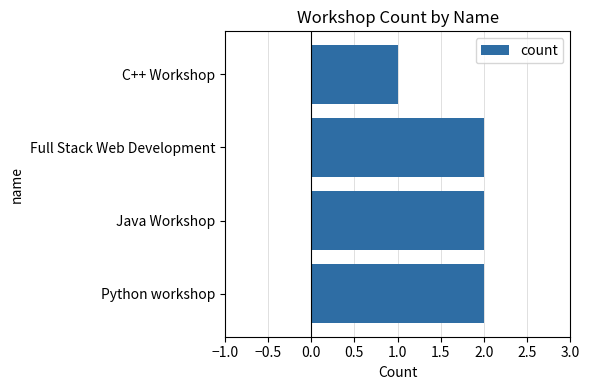

How many bars are there in total?

4